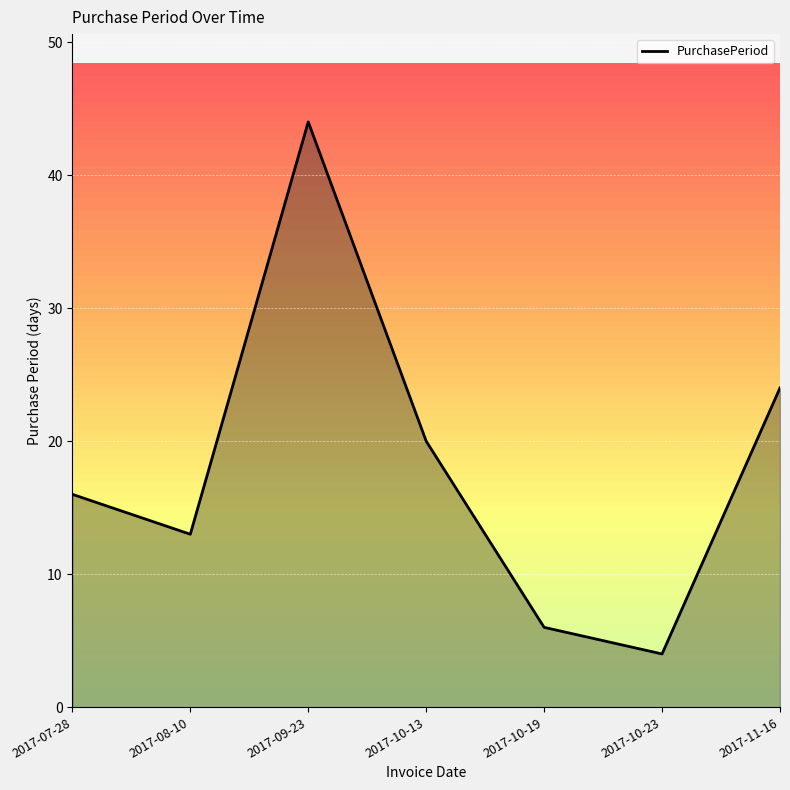

True or false: the data shows 13 at 2017-08-10.

True